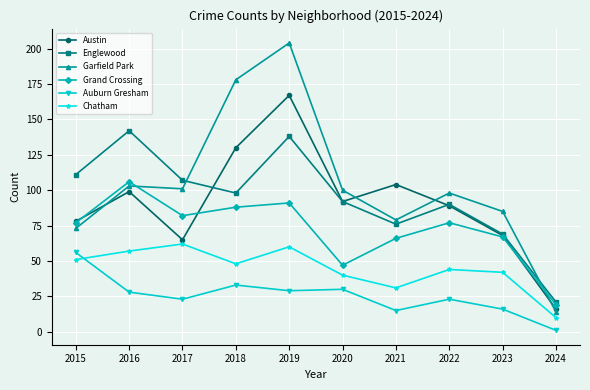

Reading left to right, what are all the values shown in this chart?

Austin: 78	99	65	130	167	92	104	89	68	16
Englewood: 111	142	107	98	138	92	76	90	69	21
Garfield Park: 73	103	101	178	204	100	79	98	85	14
Grand Crossing: 77	106	82	88	91	47	66	77	67	19
Auburn Gresham: 56	28	23	33	29	30	15	23	16	1
Chatham: 51	57	62	48	60	40	31	44	42	10